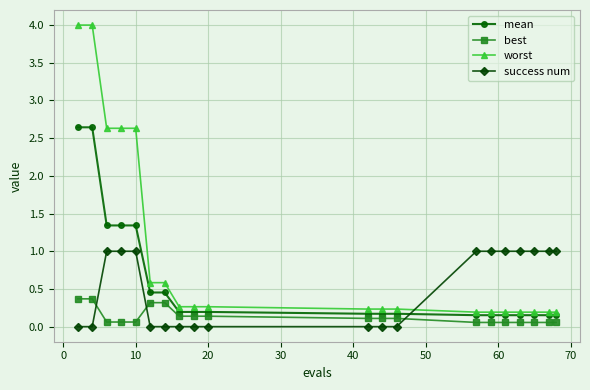

At how many categories does at least one series exceed 0?

20